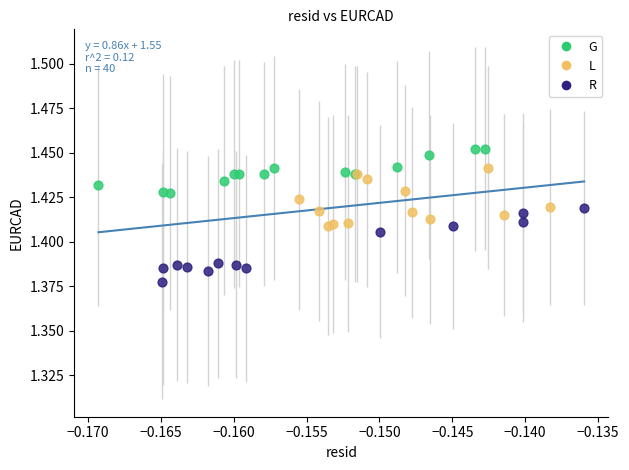

What are all the series names shown in the legend?

G, L, R